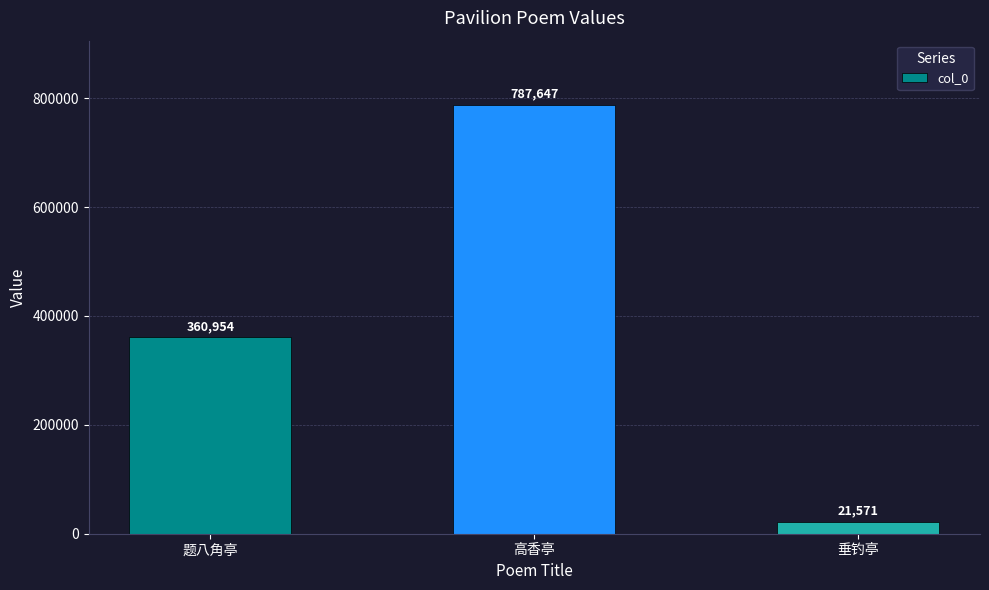

Where is the data nearest to the value 404609?

题八角亭